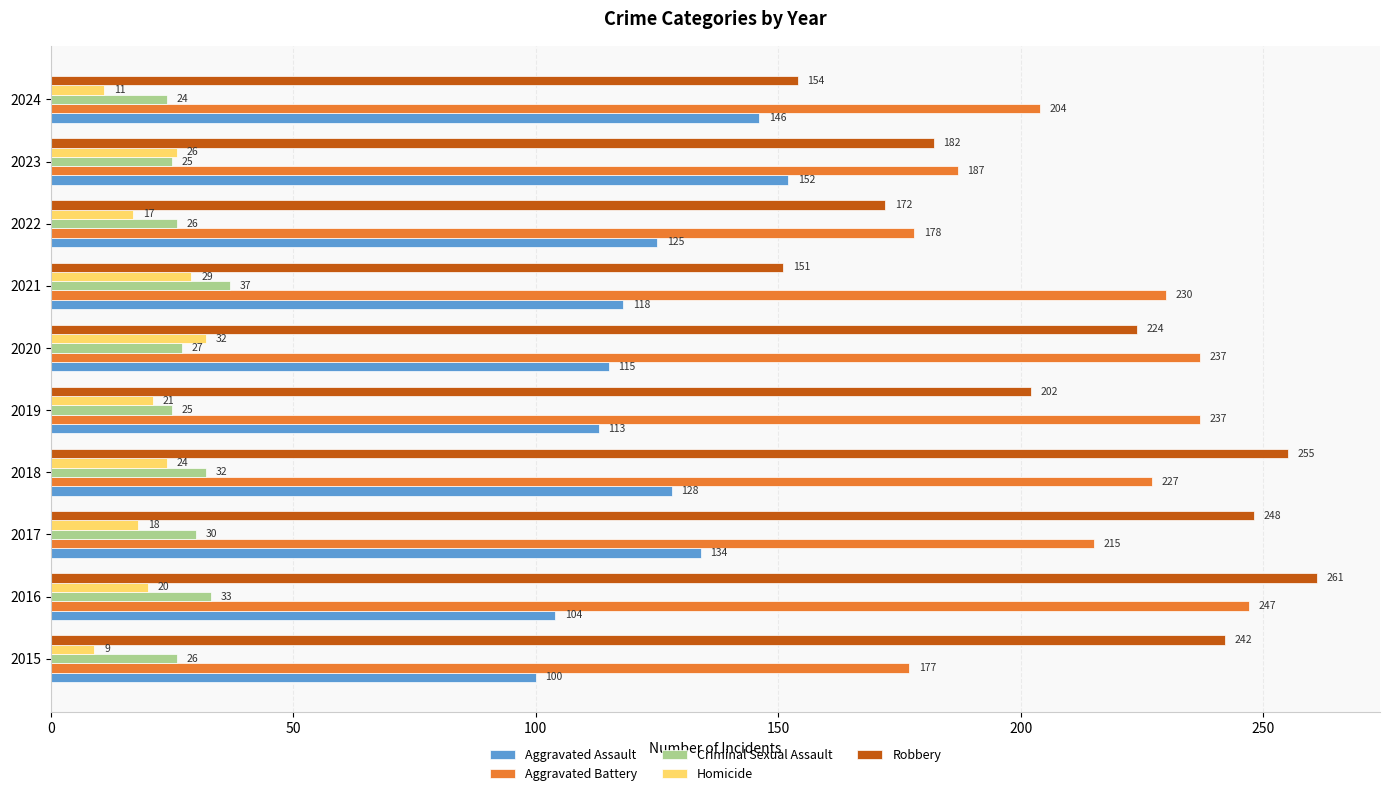

At which category is the sum across all series the highest?

2018